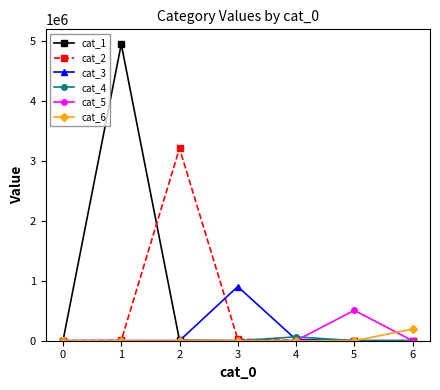

What is the approximate value of cat_6 at 6, to the nearest 10?

192790